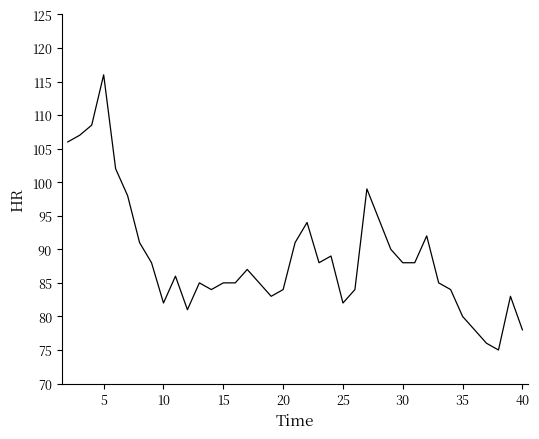

Reading left to right, list all the values displayed in this chart.

106.0	107.0	108.5	116.0	102.0	98.0	91.0	88.0	82.0	86.0	81.0	85.0	84.0	85.0	85.0	87.0	85.0	83.0	84.0	91.0	94.0	88.0	89.0	82.0	84.0	99.0	90.0	88.0	88.0	92.0	85.0	84.0	80.0	78.0	76.0	75.0	83.0	78.0